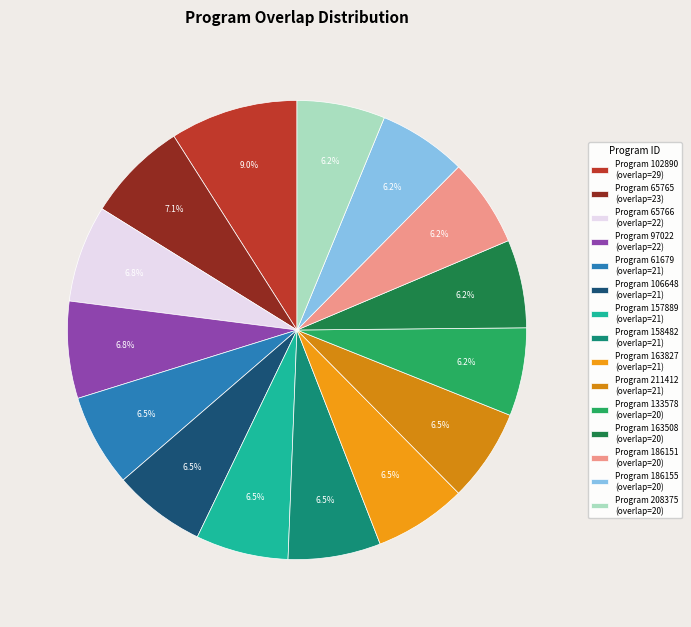

Which category has the biggest portion of the pie?

Program 102890 (overlap=29)